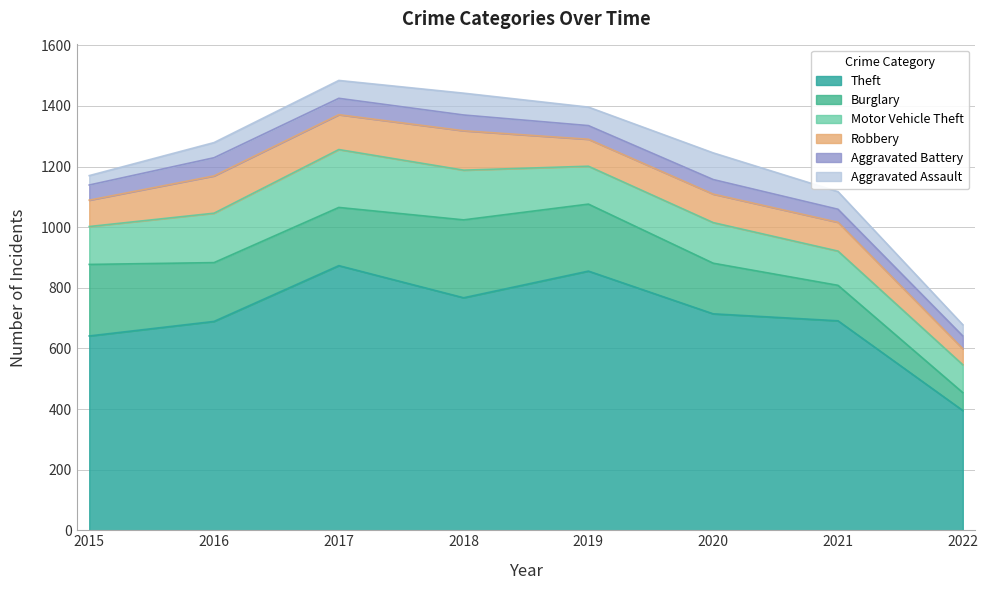

Which series changed the most between 2015 and 2017?

Theft